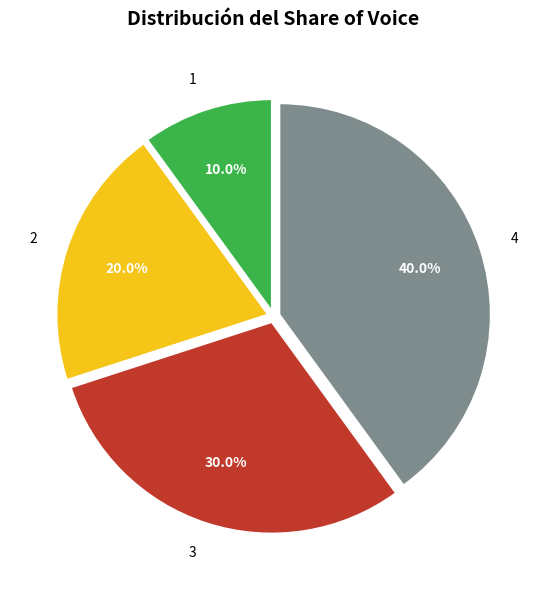

Is it true that 1 is 10% of the pie?

True